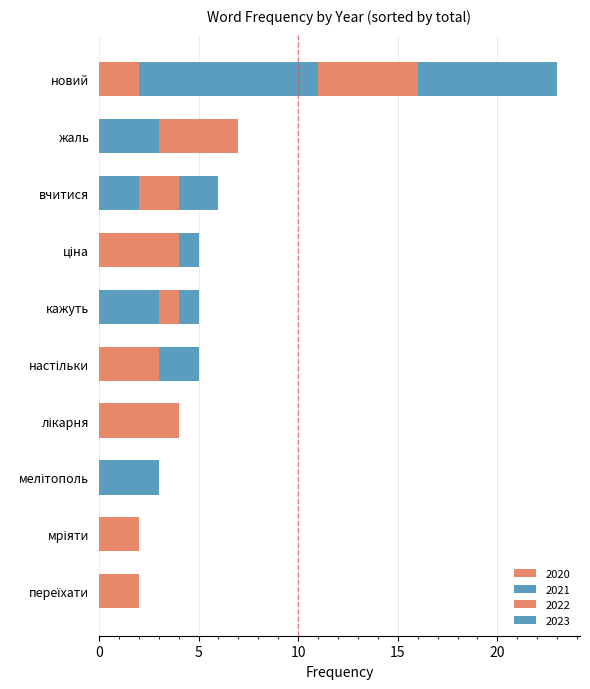

Count the number of categories in the chart.

10